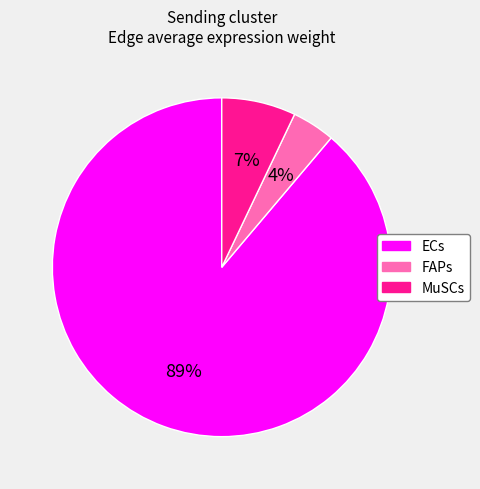

How many slices are in this pie chart?

3